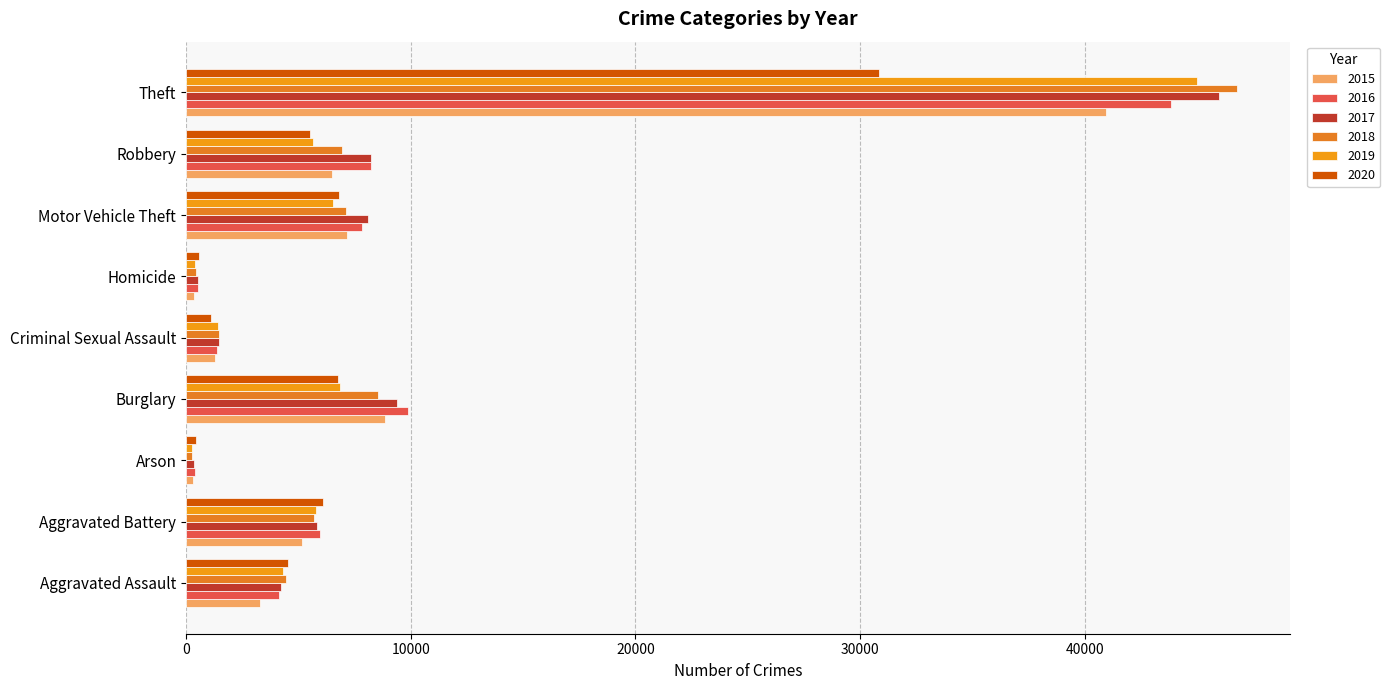

List the labels in order of 2020 value, largest first.

Theft, Motor Vehicle Theft, Burglary, Aggravated Battery, Robbery, Aggravated Assault, Criminal Sexual Assault, Homicide, Arson